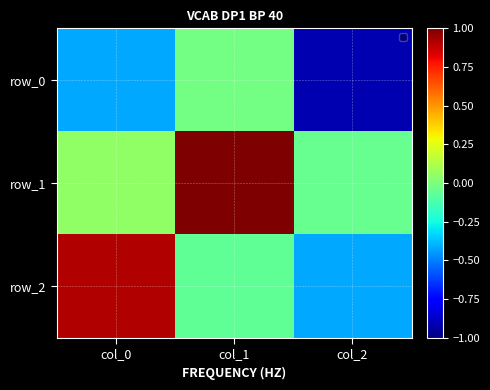

What is the difference between the maximum and second lowest values in the row_2 series?

1.0